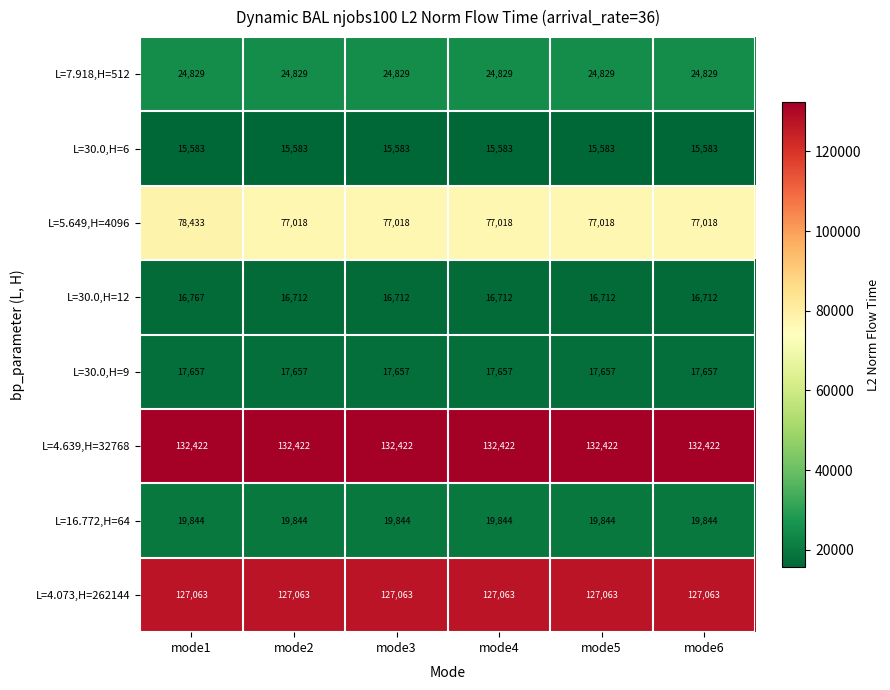

At mode6, list the series in order from largest to smallest.

L=4.639,H=32768, L=4.073,H=262144, L=5.649,H=4096, L=7.918,H=512, L=16.772,H=64, L=30.0,H=9, L=30.0,H=12, L=30.0,H=6